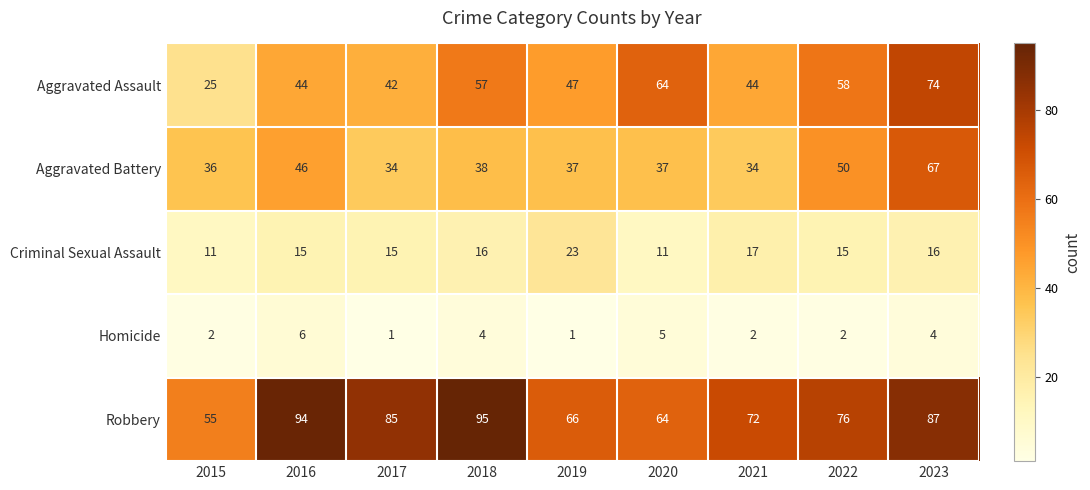

At 2021, list the series in order from largest to smallest.

Robbery, Aggravated Assault, Aggravated Battery, Criminal Sexual Assault, Homicide